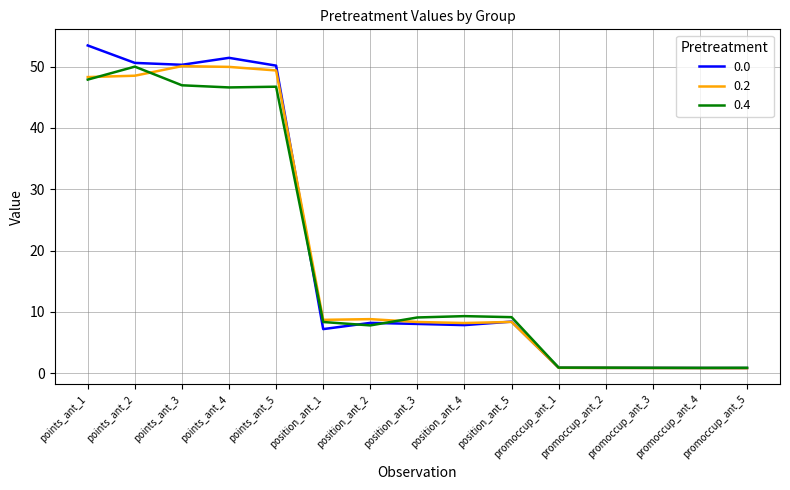

Is the value of 0.4 at position_ant_4 greater than the value of 0.2 at promoccup_ant_4?

Yes